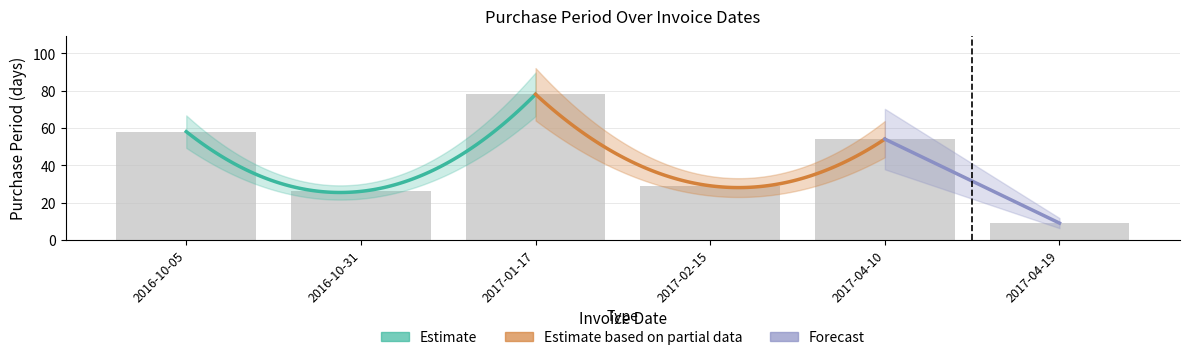

How many categories are shown in the chart?

6